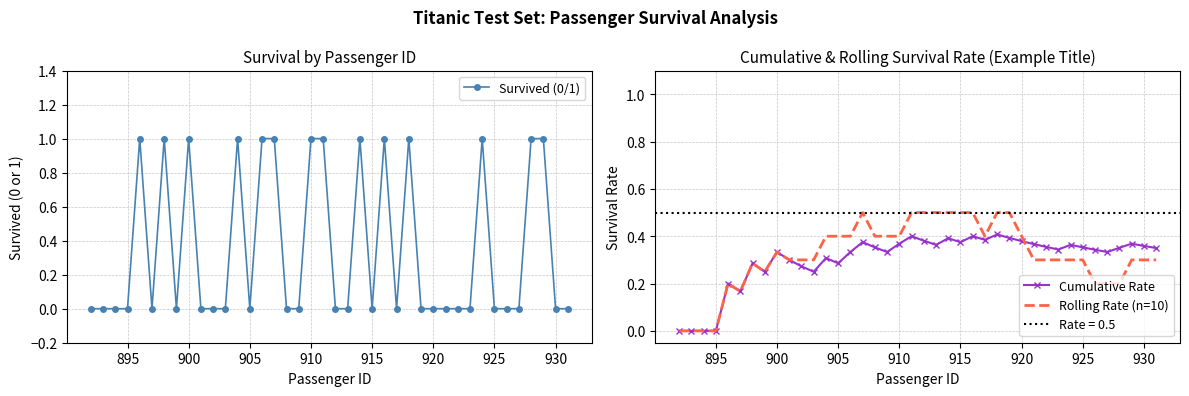

The value of Survived (0/1) at 910 is 2. True or false?

False